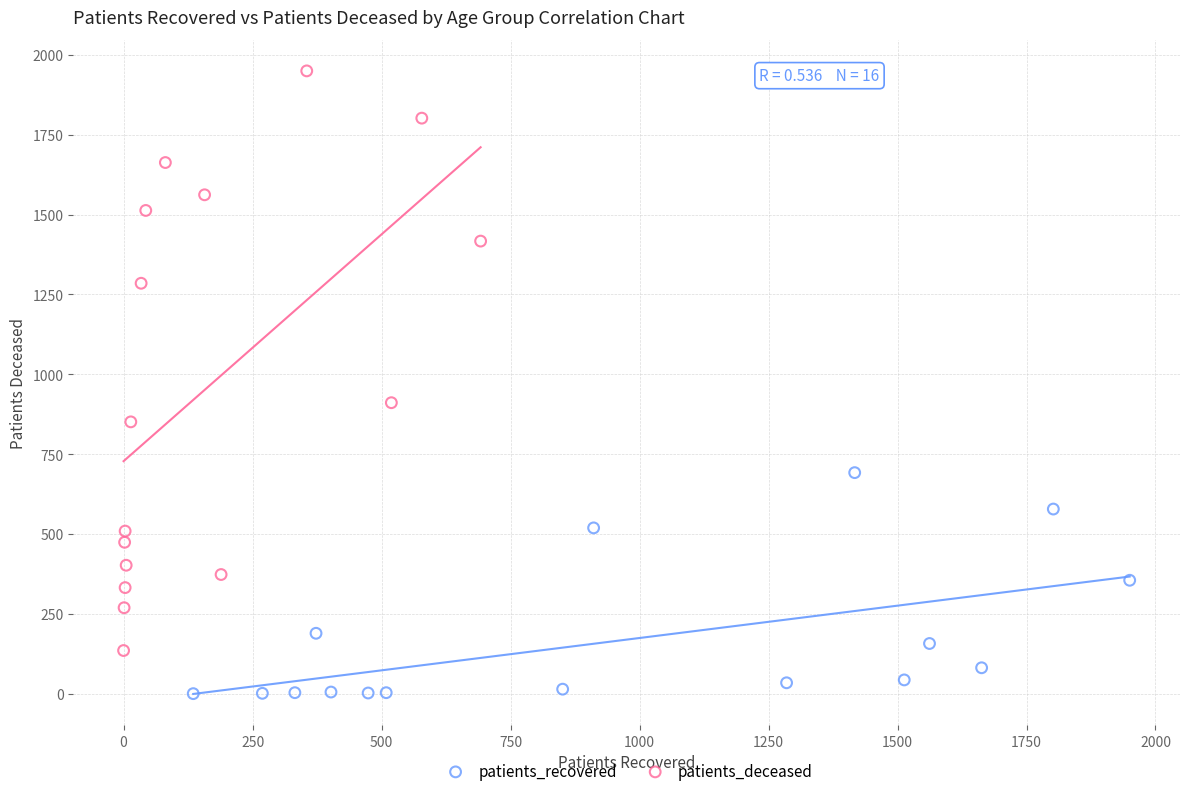

Which series has the largest Y range (max minus min)?

patients_deceased